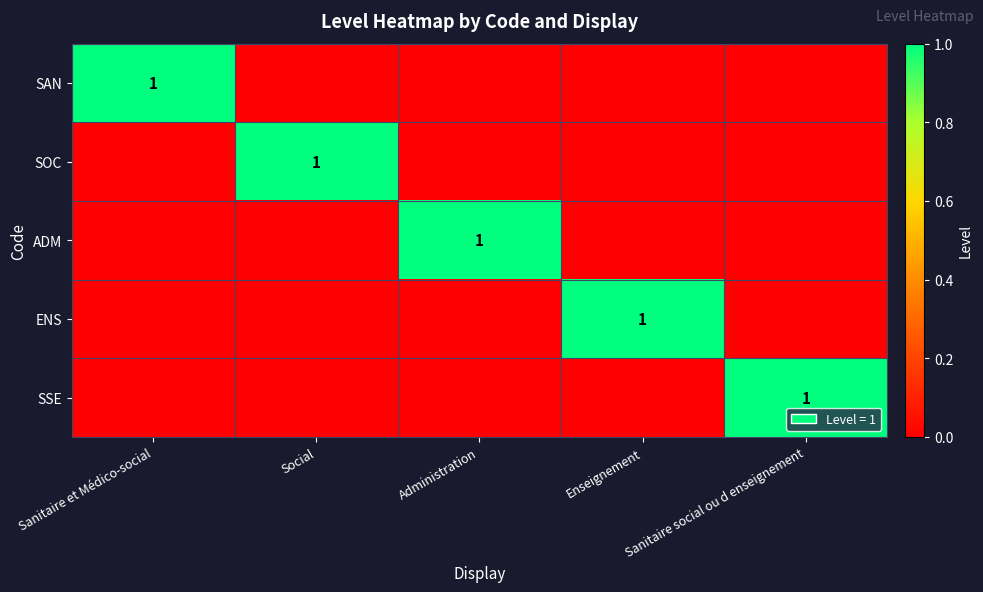

Is the value of SOC at Enseignement greater than the value of ADM at Social?

No